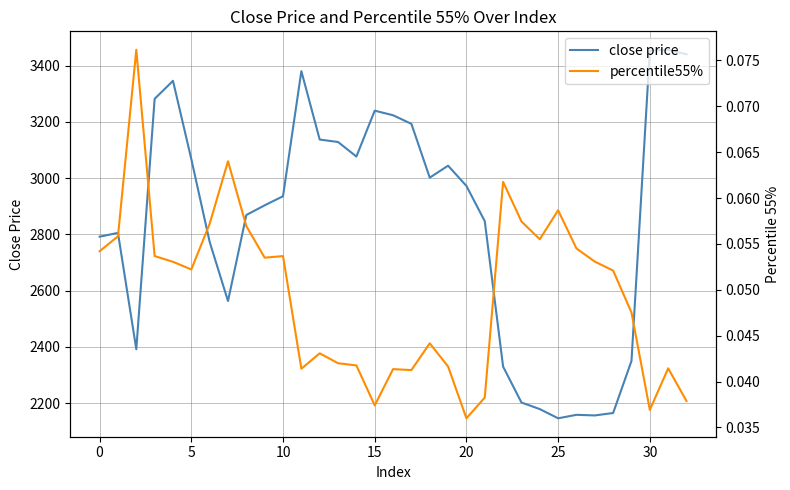

Which has a higher value, −5 or 10?

10